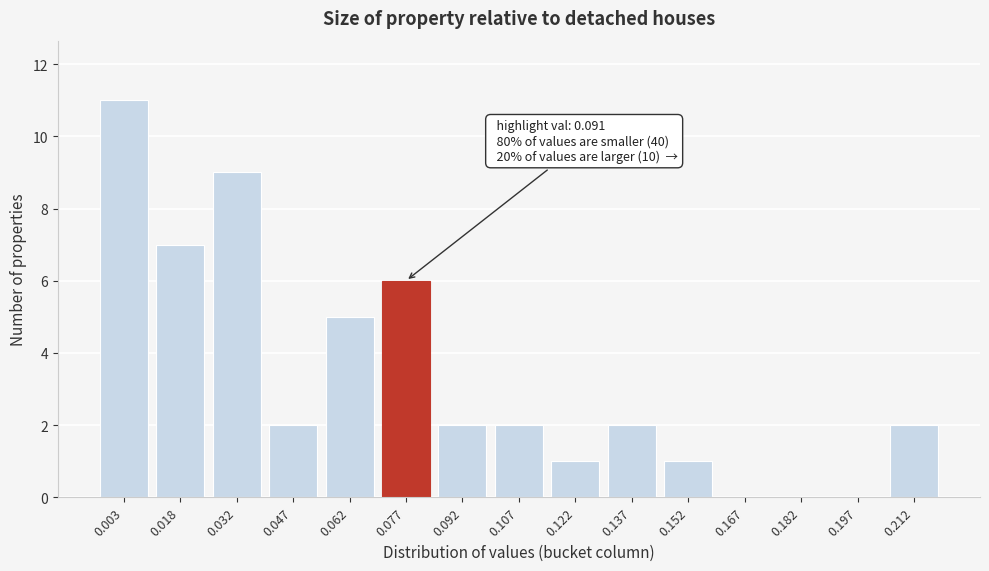

Reading right to left, extract all data points from this chart.

0.212=2	0.197=0	0.182=0	0.167=0	0.152=1	0.137=2	0.122=1	0.107=2	0.092=2	0.077=6	0.062=5	0.047=2	0.032=9	0.018=7	0.003=11